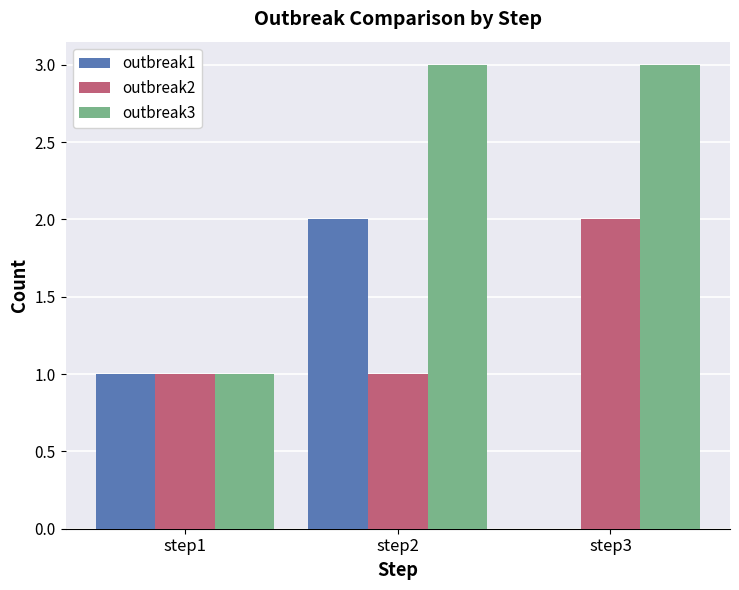

Is it true that outbreak2 equals 0 at step1?

False